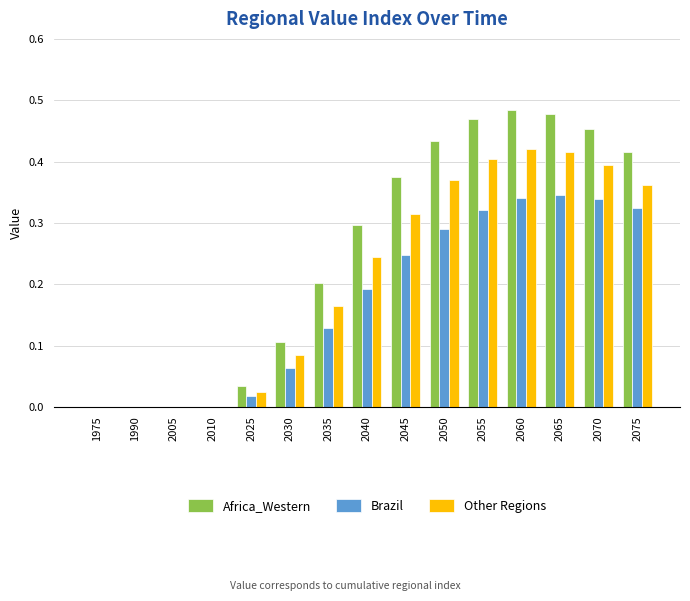

The Africa_Western series shows 0.0 at 2005. True or false?

True